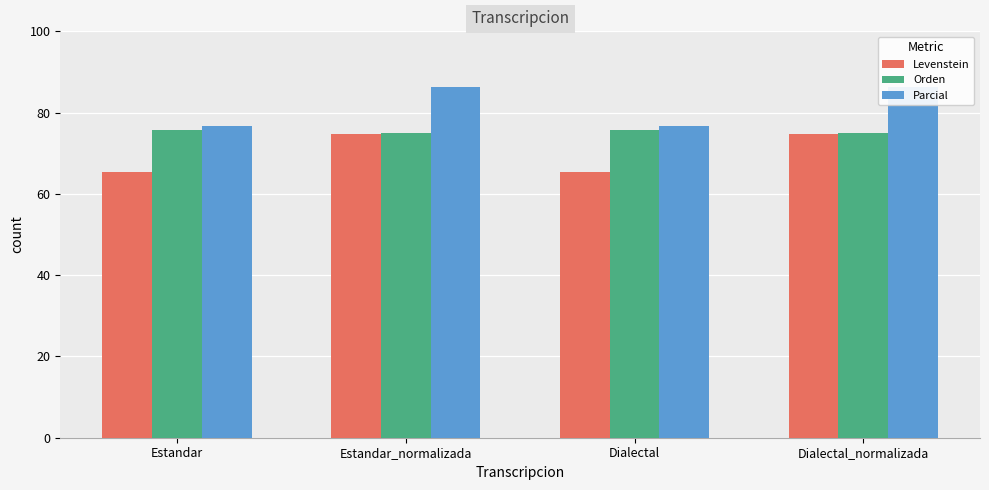

Between Dialectal and Estandar_normalizada, which is larger?

Estandar_normalizada